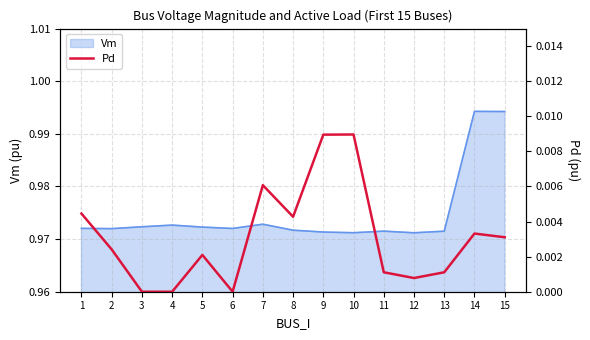

Rank the categories by value from highest to lowest.

10, 9, 7, 1, 8, 14, 15, 2, 5, 11, 13, 12, 3, 4, 6